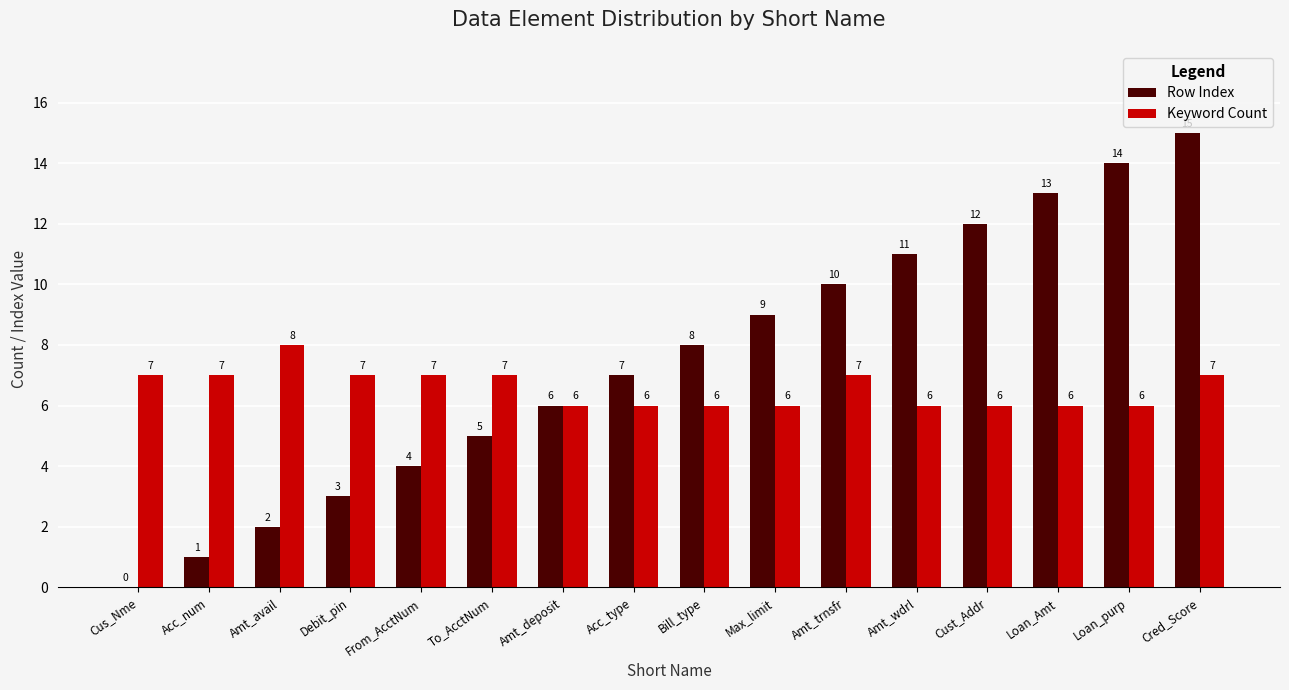

How many Keyword Count values are between 6 and 7?

15